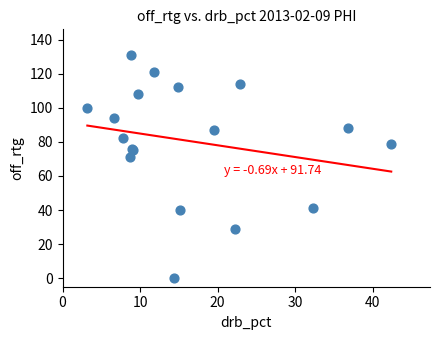

What Y value in the scatter plot is closest to 65?

71